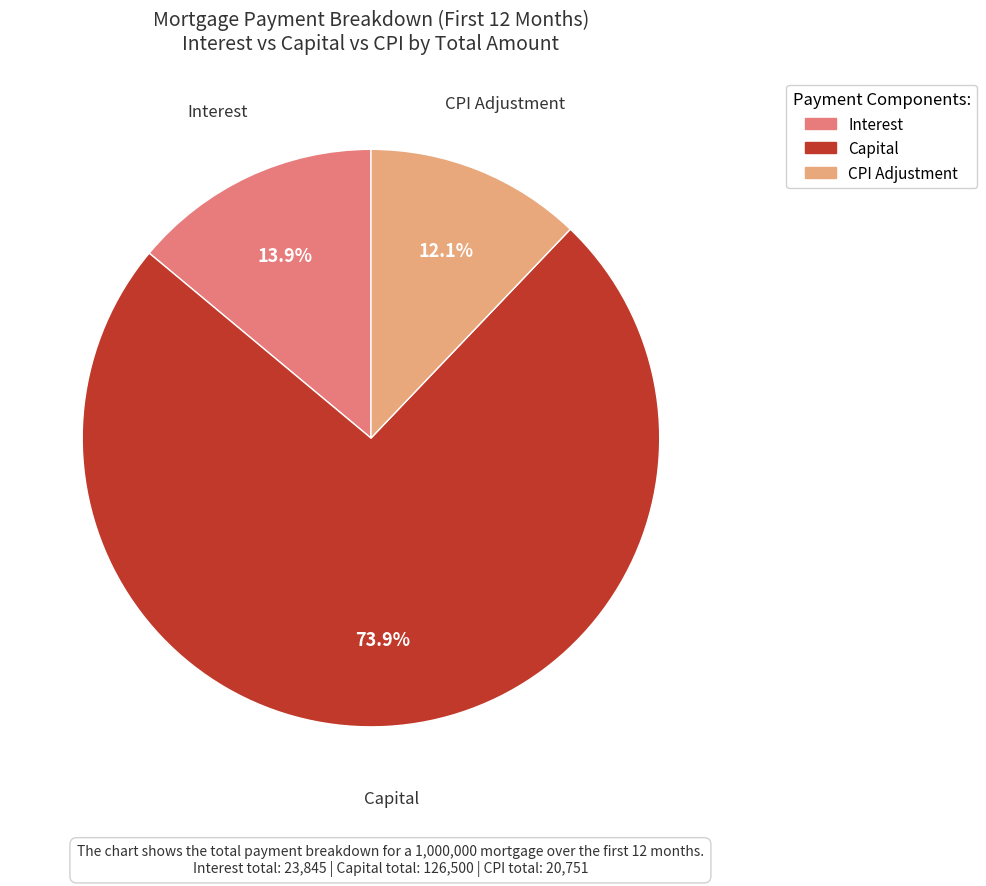

Is there any slice that represents more than half of the pie?

Yes